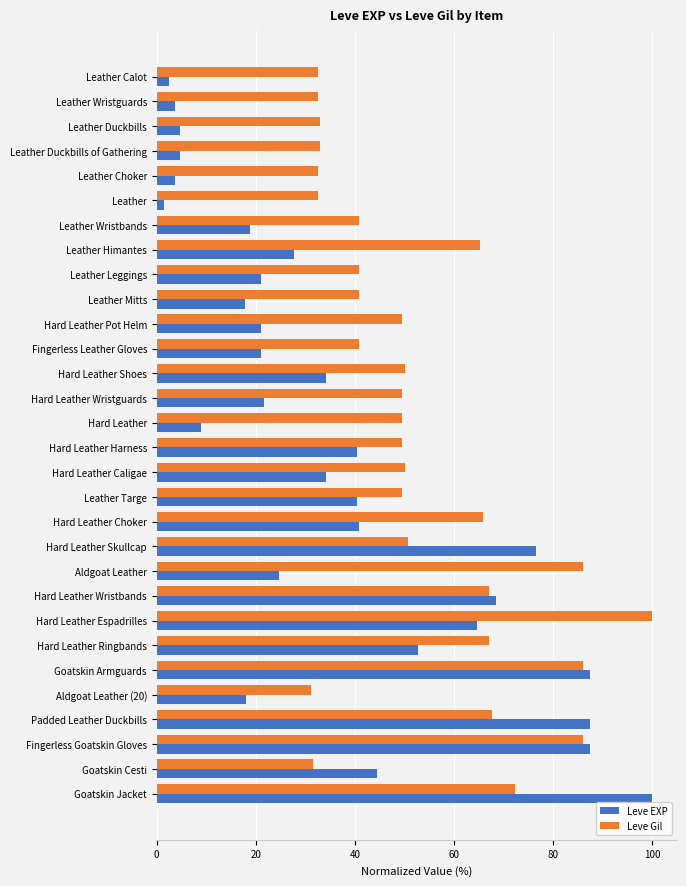

At how many categories does at least one series exceed 58?

11